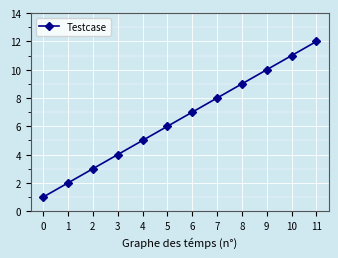

The value at 10 is 18. True or false?

False